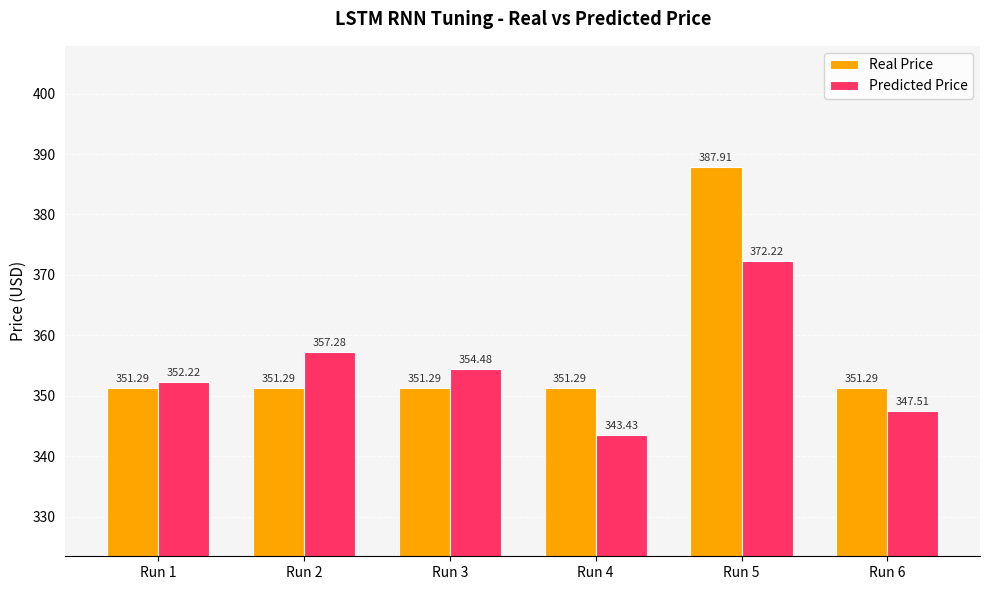

Which series changed the most between Run 2 and Run 6?

Predicted Price